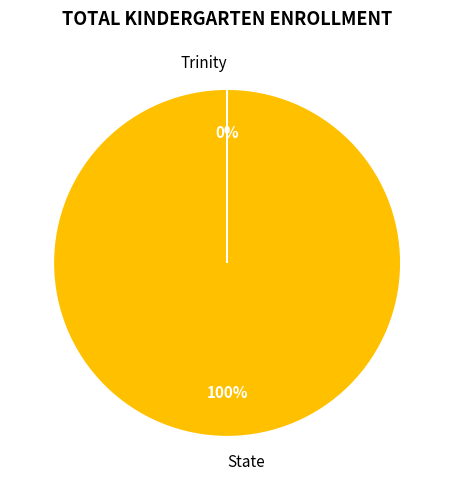

The State slice represents 100% of the pie. True or false?

True